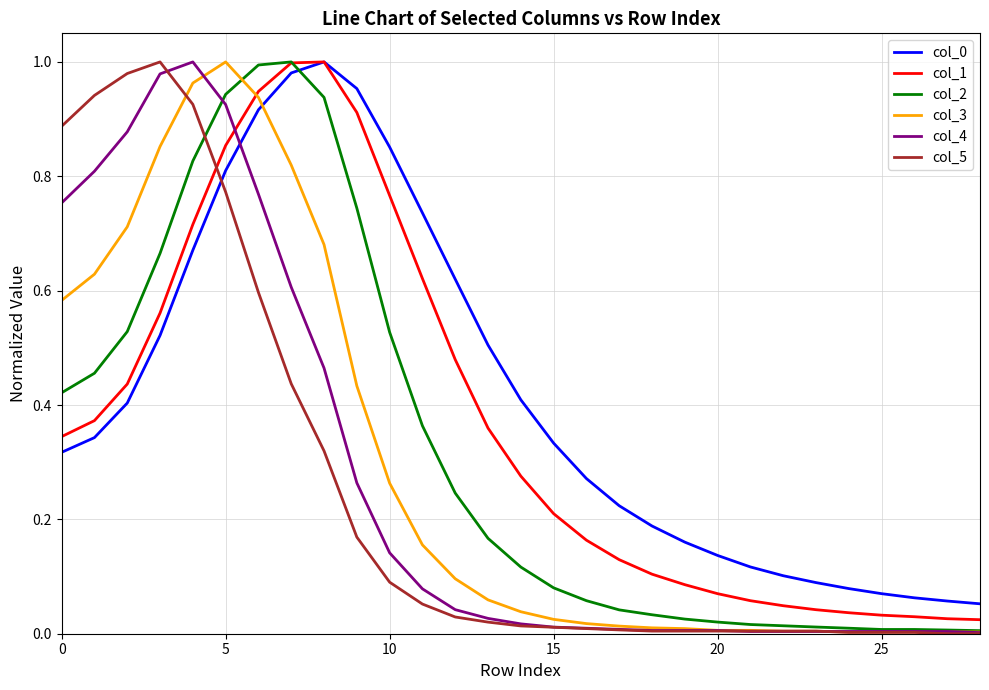

How many lines are shown in the chart?

6